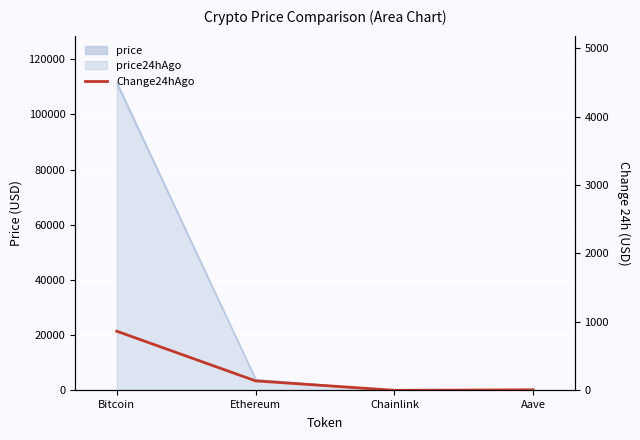

How many points are lower than both their immediate neighbors (excluding endpoints)?

1